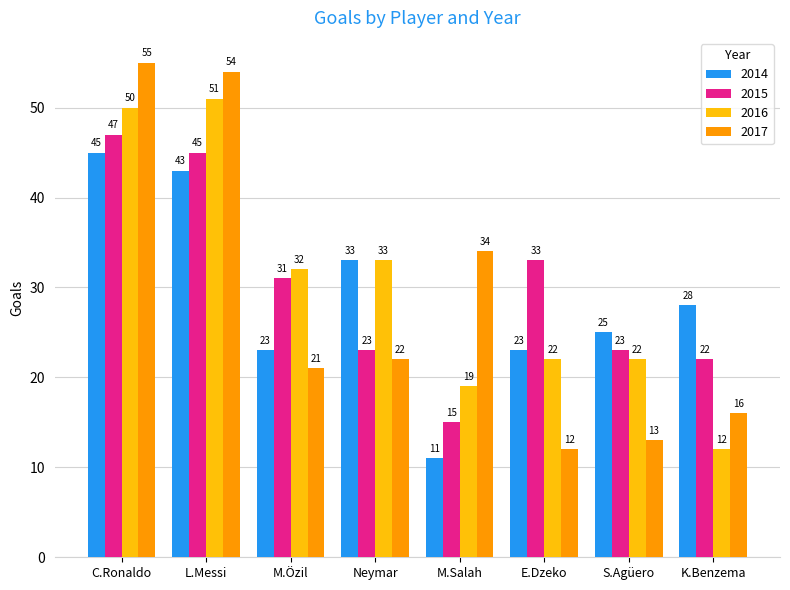

Between C.Ronaldo and E.Dzeko, which series saw the biggest shift?

2017